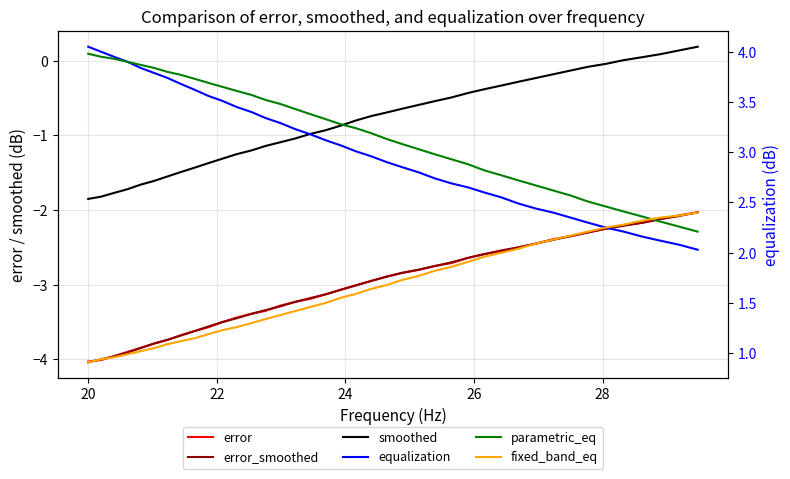

List the series in order of their peak value, highest first.

equalization, parametric_eq, fixed_band_eq, smoothed, error, error_smoothed